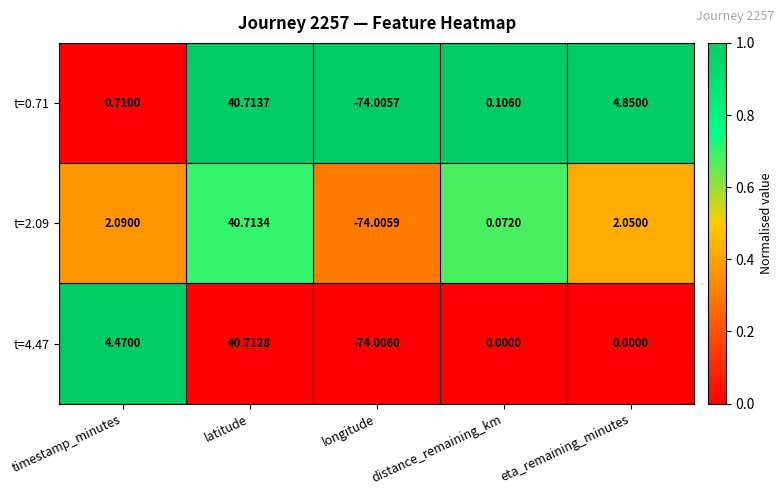

Which series has the largest total across all categories?

t=0.71